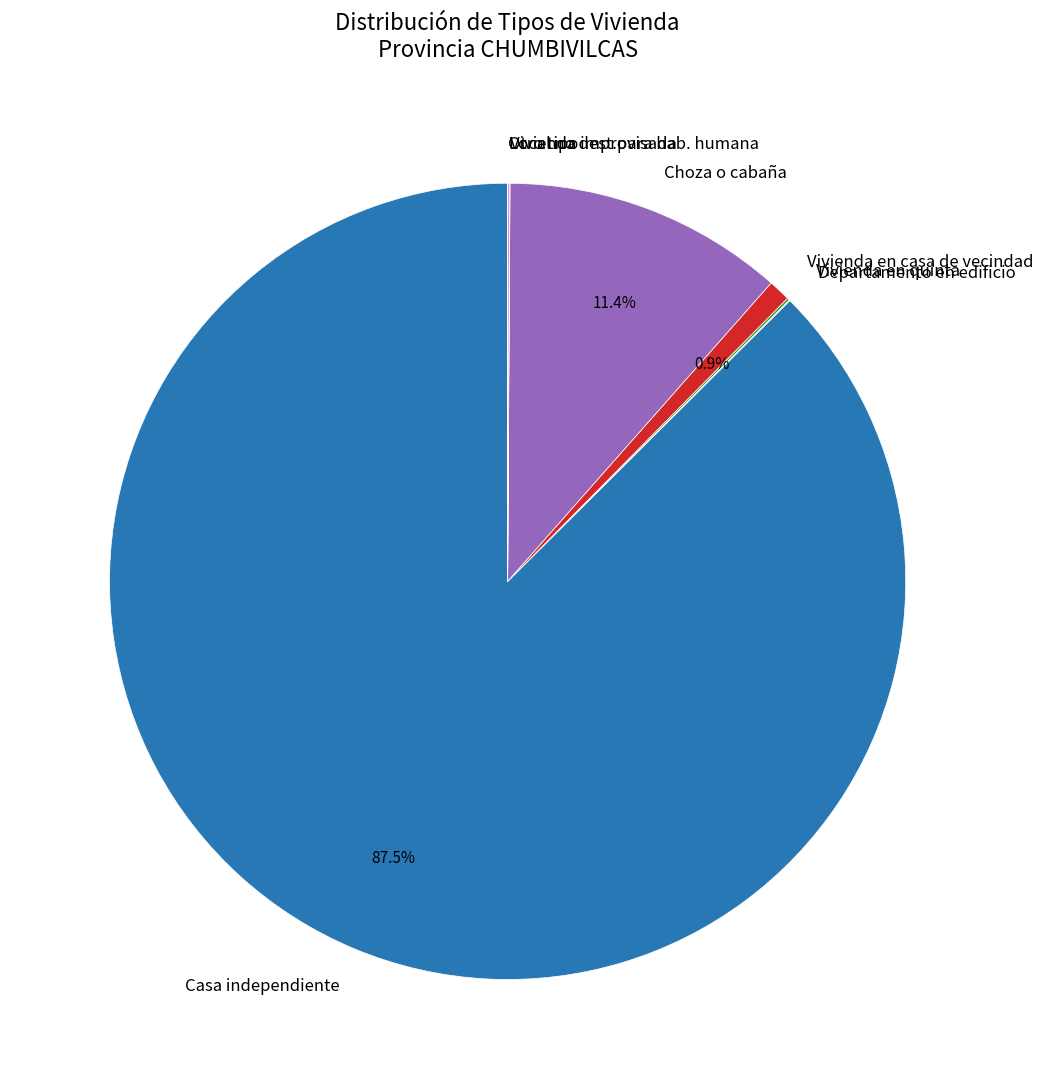

Which slice is the largest?

Casa independiente